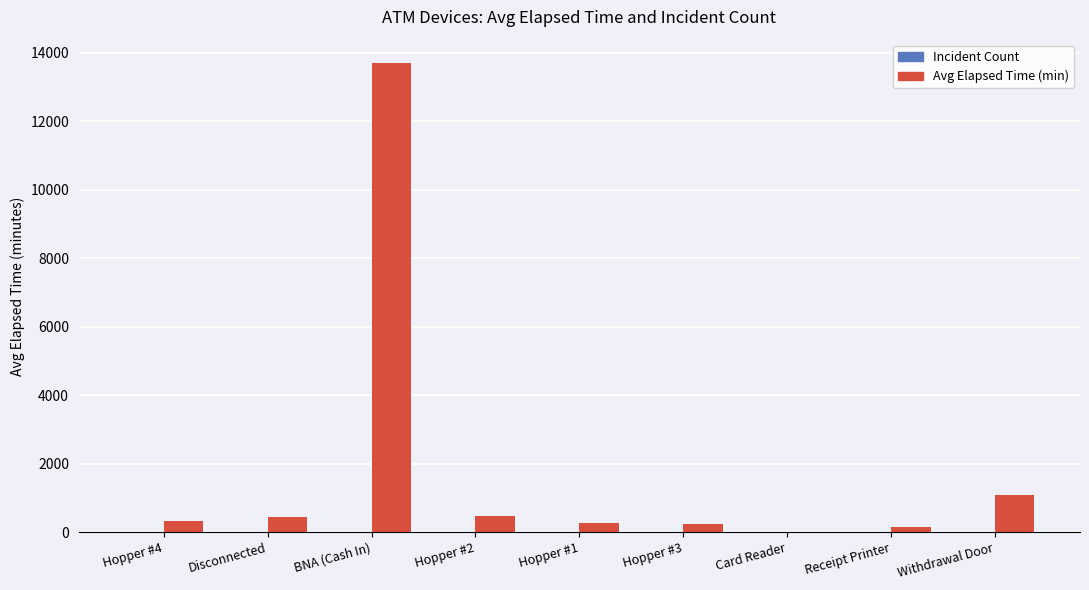

How many categories are shown in the chart?

9